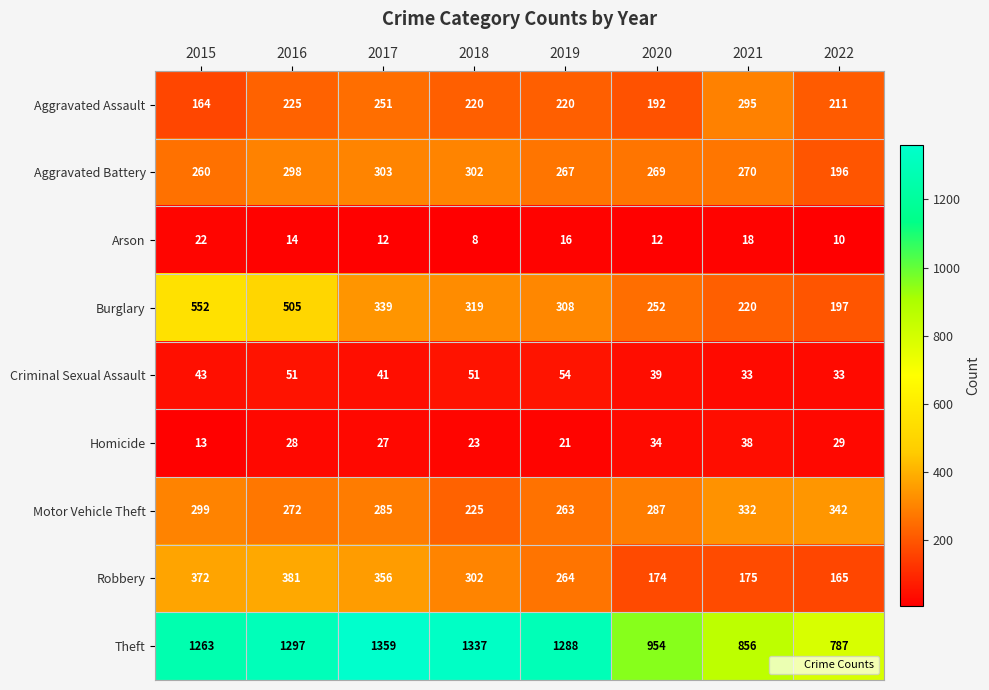

What is the sum of all Criminal Sexual Assault values?

345